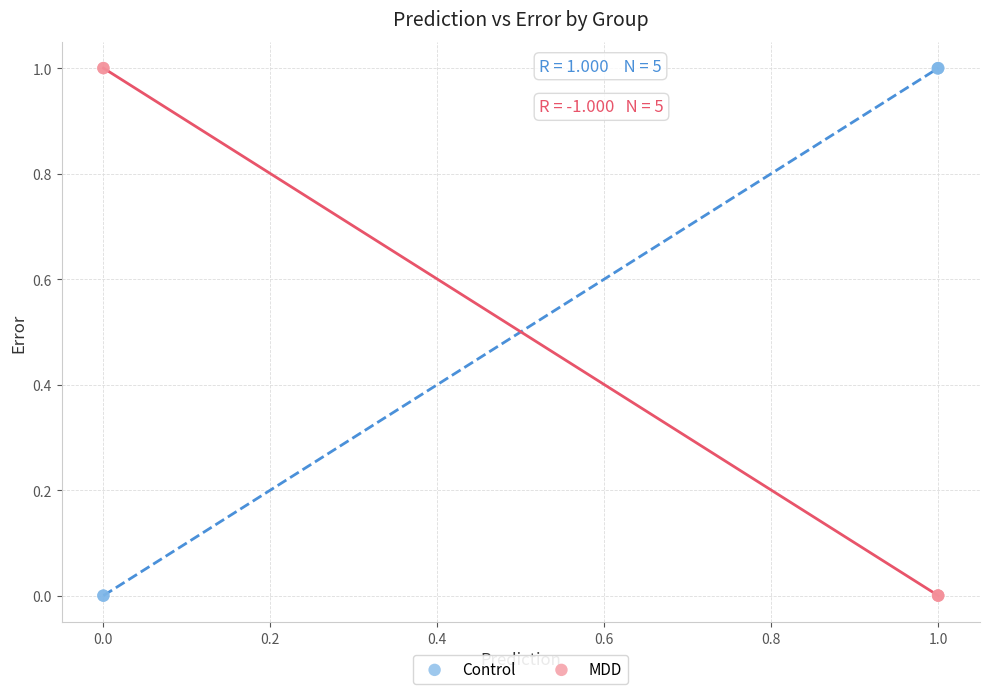

What are all the series names shown in the legend?

Control, MDD